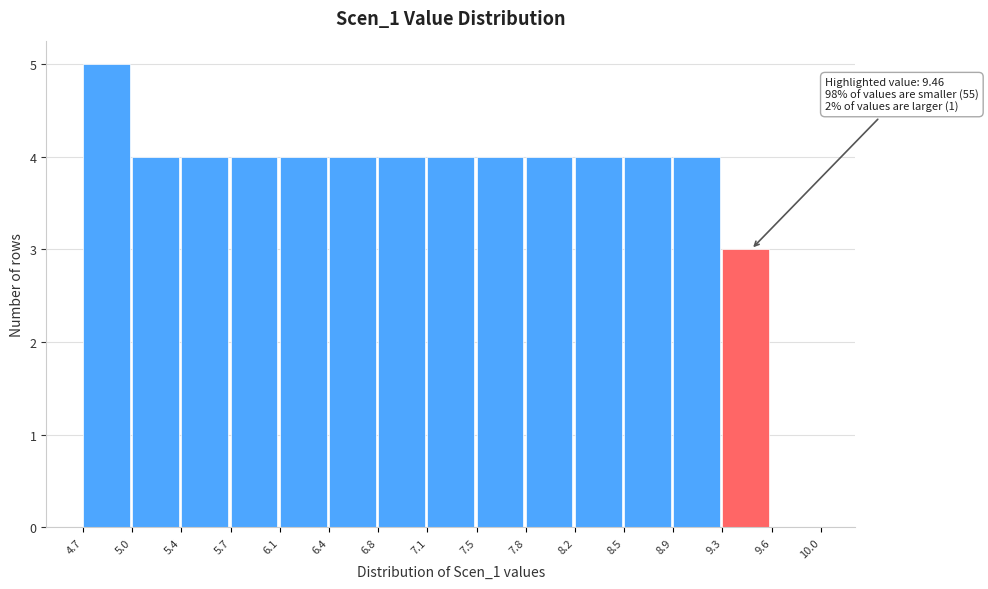

Which range on the x-axis has the tallest bar?

4.7 to 5.0